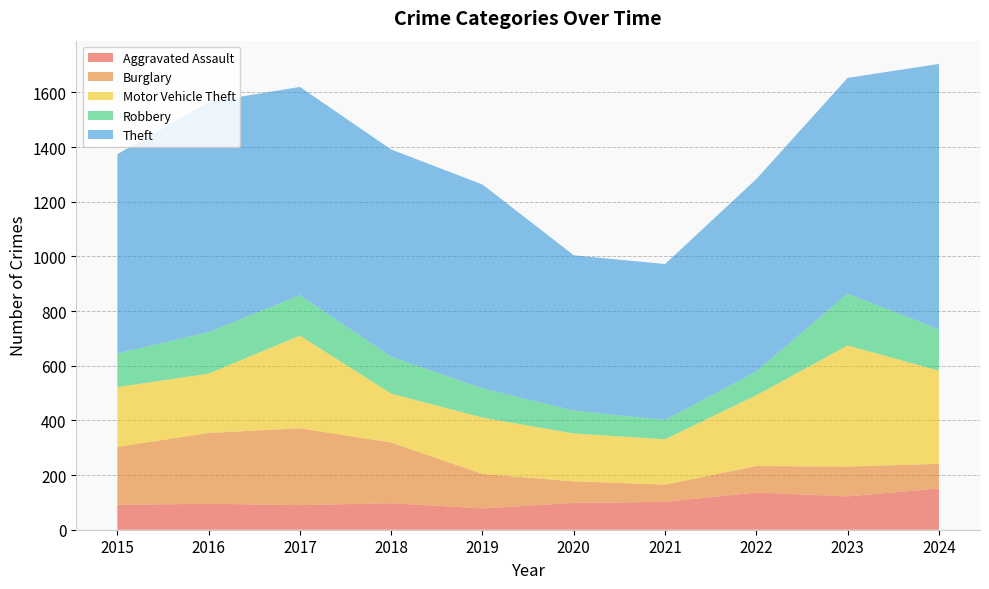

Reading left to right, transcribe all the data shown in this chart.

Aggravated Assault: 91	95	90	97	78	98	102	136	122	151
Burglary: 212	259	281	222	126	79	63	97	109	90
Motor Vehicle Theft: 219	217	339	179	206	175	166	259	443	341
Robbery: 123	152	148	135	107	84	70	87	190	151
Theft: 729	842	762	758	746	568	571	704	789	971